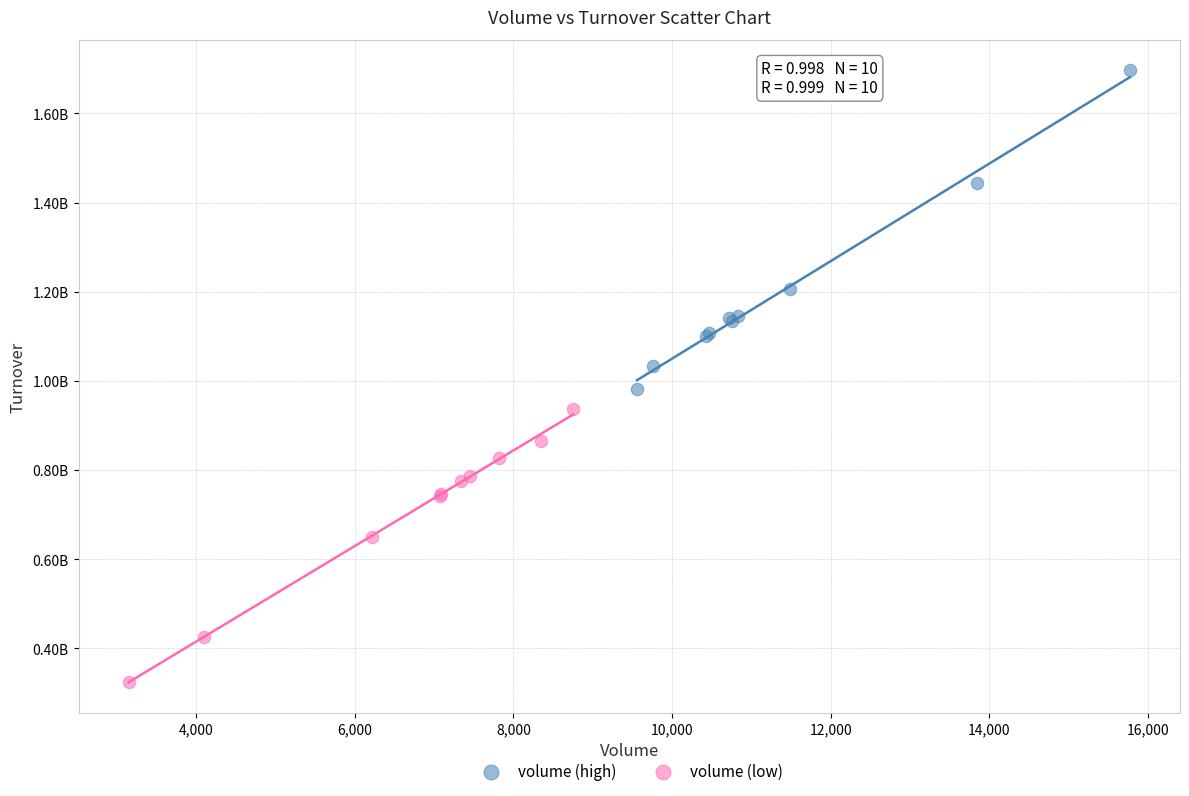

Which series contains the highest Y value?

volume (high)